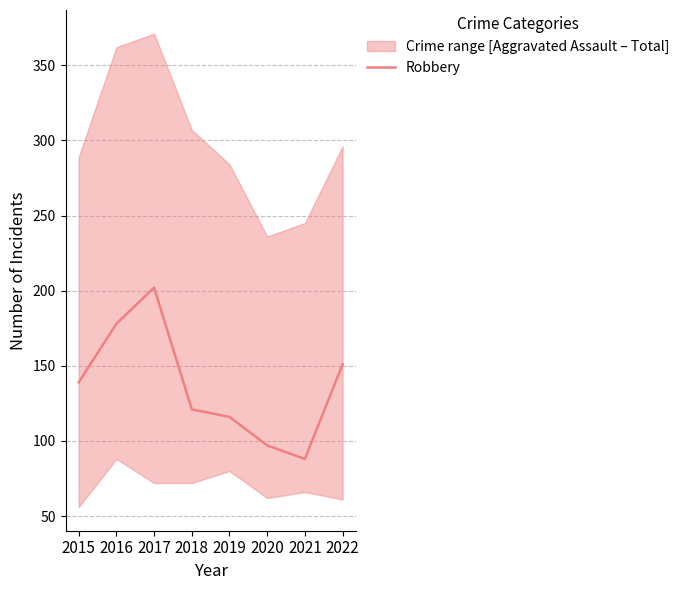

Which has a higher value, 2015 or 2021?

2015